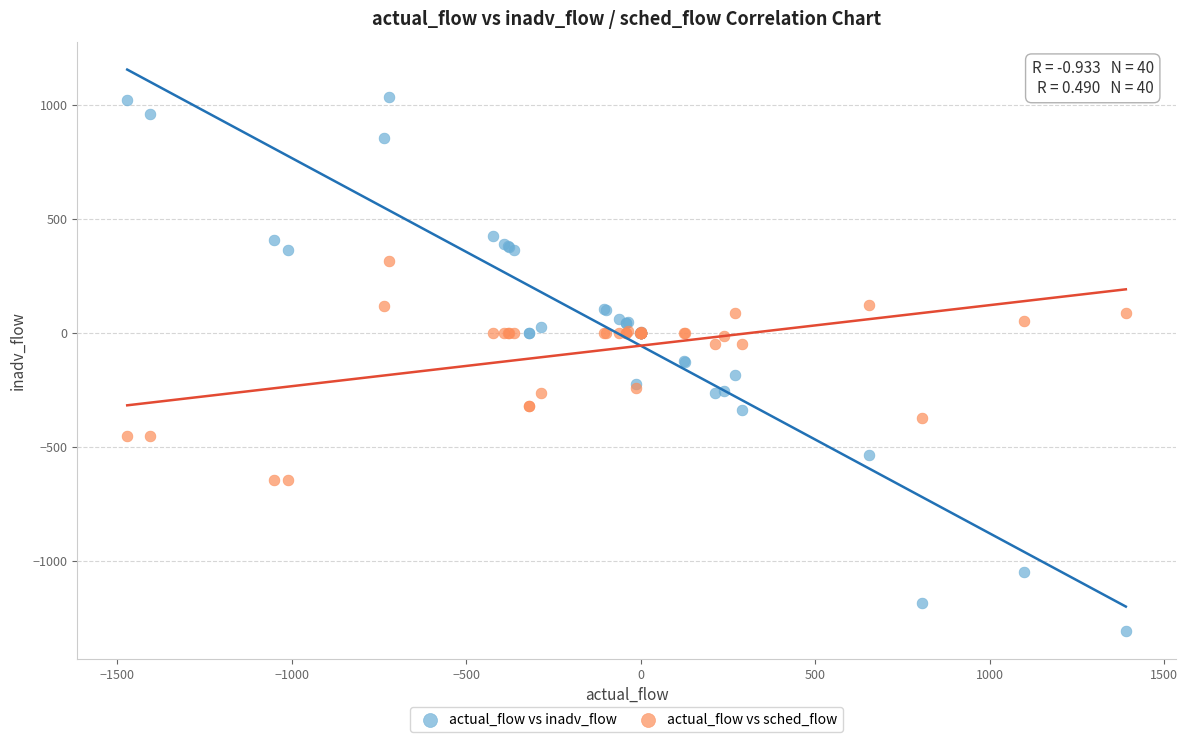

Which series has the largest Y range (max minus min)?

actual_flow vs inadv_flow